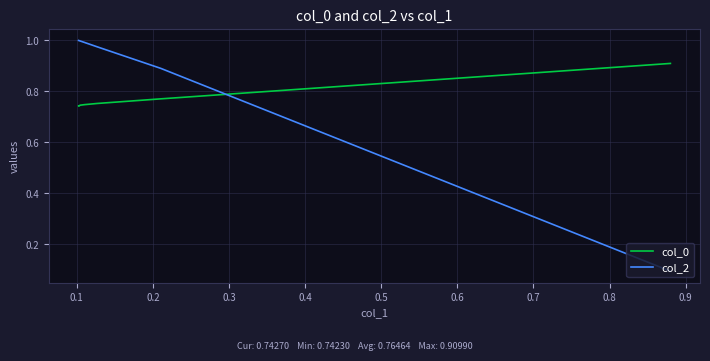

What is the minimum value for col_2?

0.1